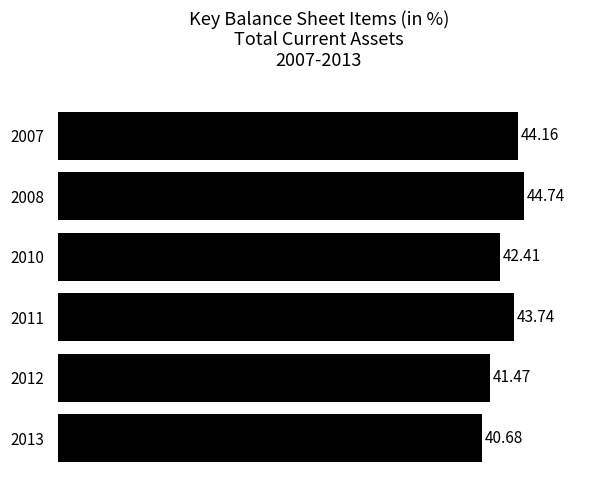

What is the average value?

42.9